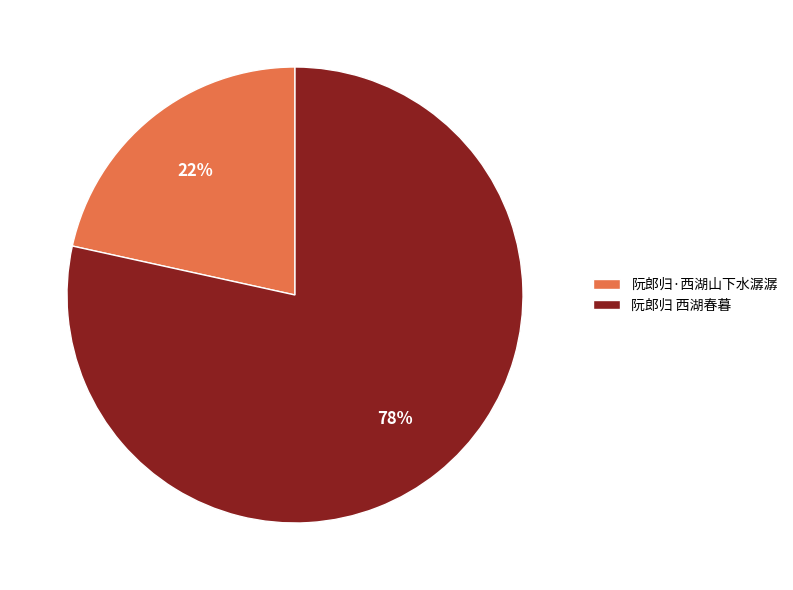

What percentage is the 阮郎归·西湖山下水潺潺 slice, to the nearest percent?

22%